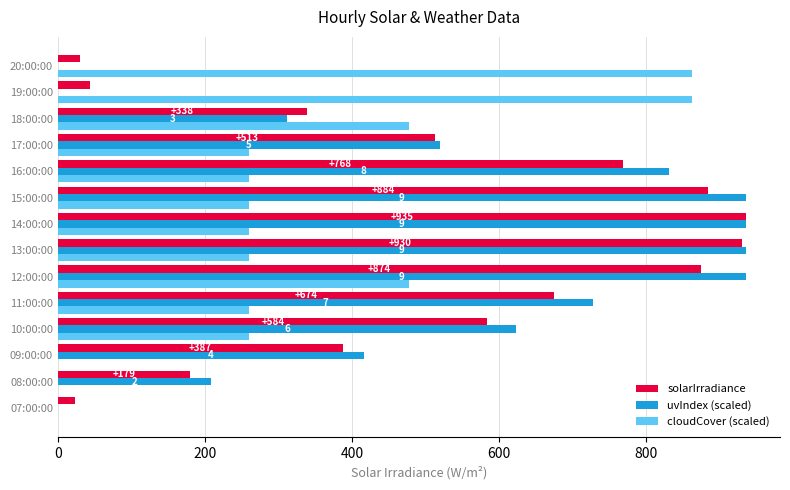

What is the sum of all solarIrradiance values?

7163.0